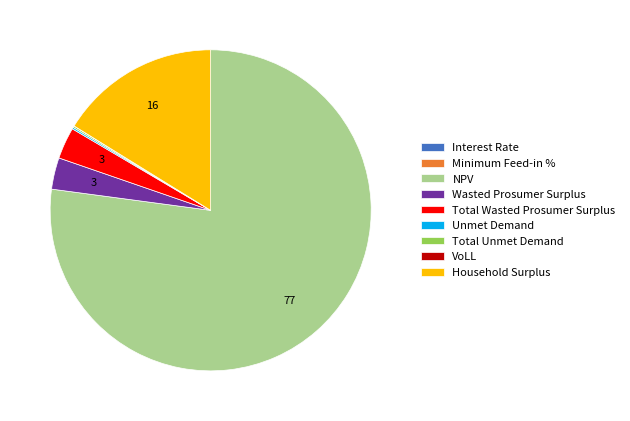

Is there any slice that represents more than half of the pie?

Yes